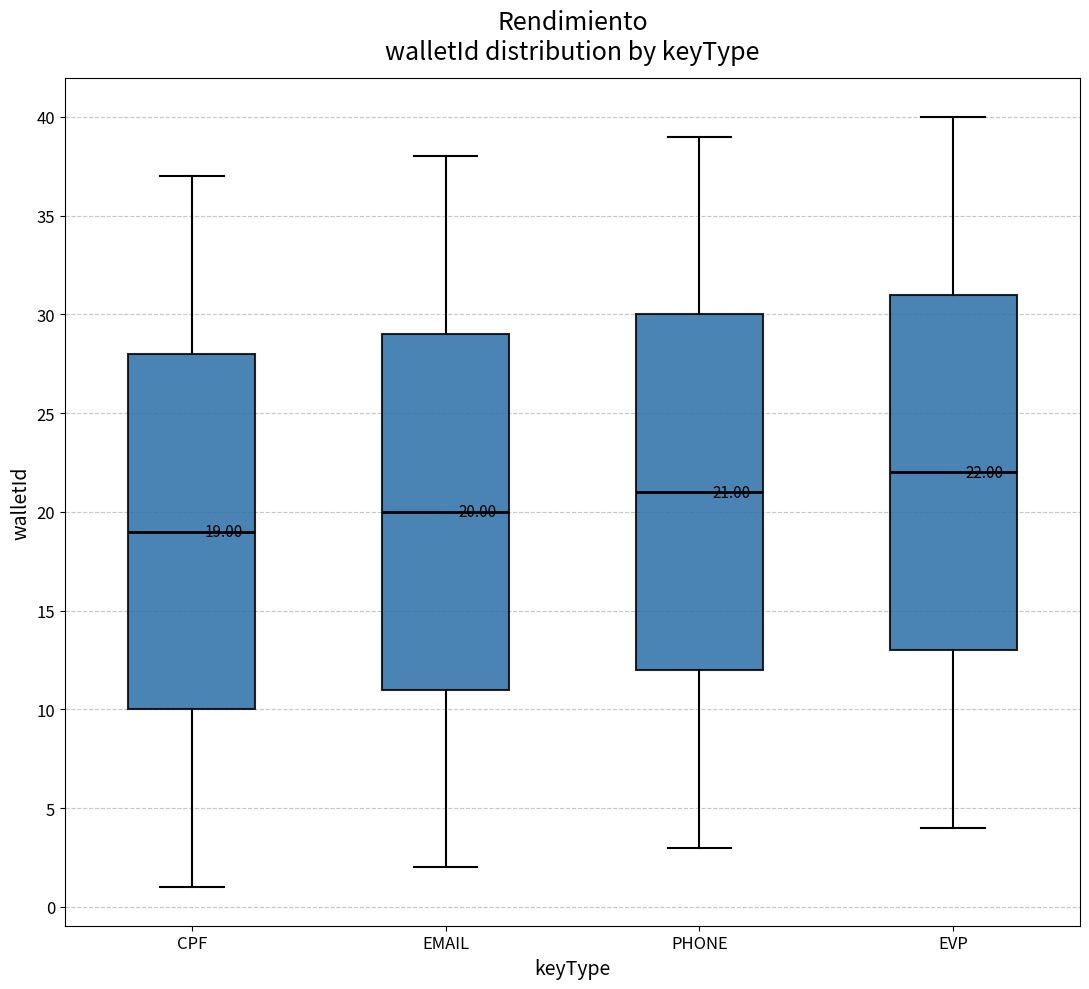

Which box has the highest median line?

EVP